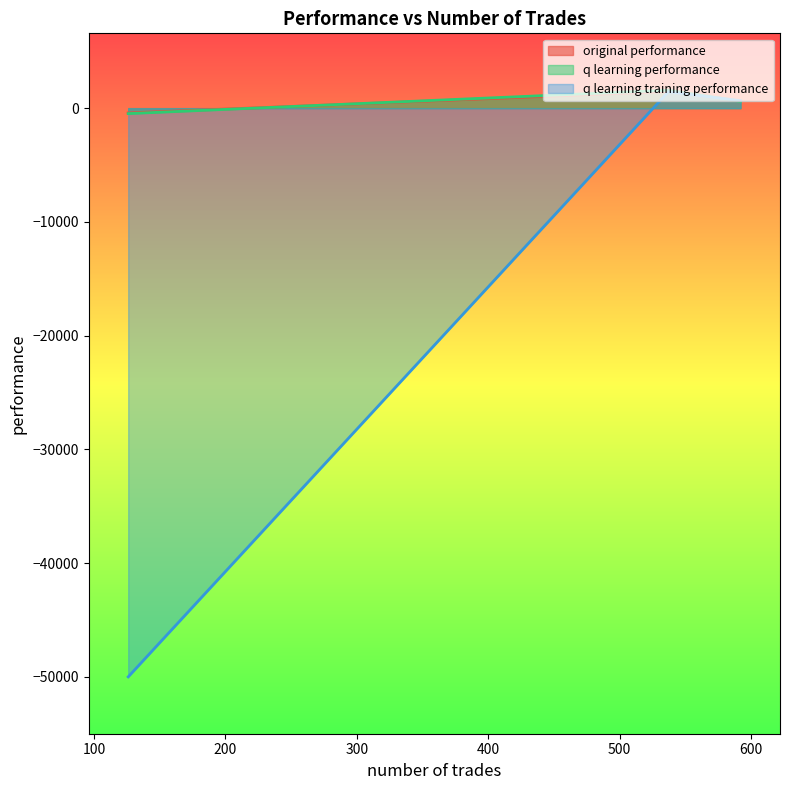

Reading right to left, list all the values displayed in this chart.

original performance: 126=-417.5	592=645.7	537=1462.8
q learning performance: 126=-477.9	592=598.2	537=1579.4
q learning training performance: 126=-50000.0	592=656.4	537=1438.1